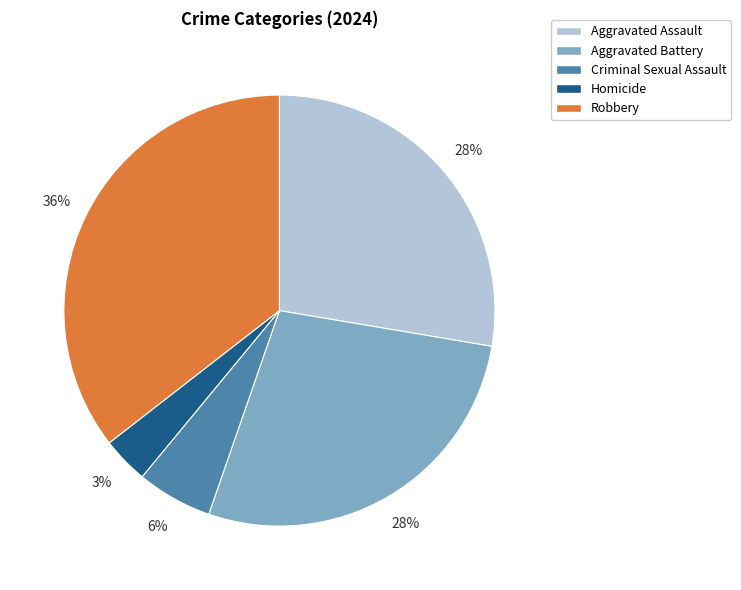

The Homicide slice represents 3% of the pie. True or false?

True